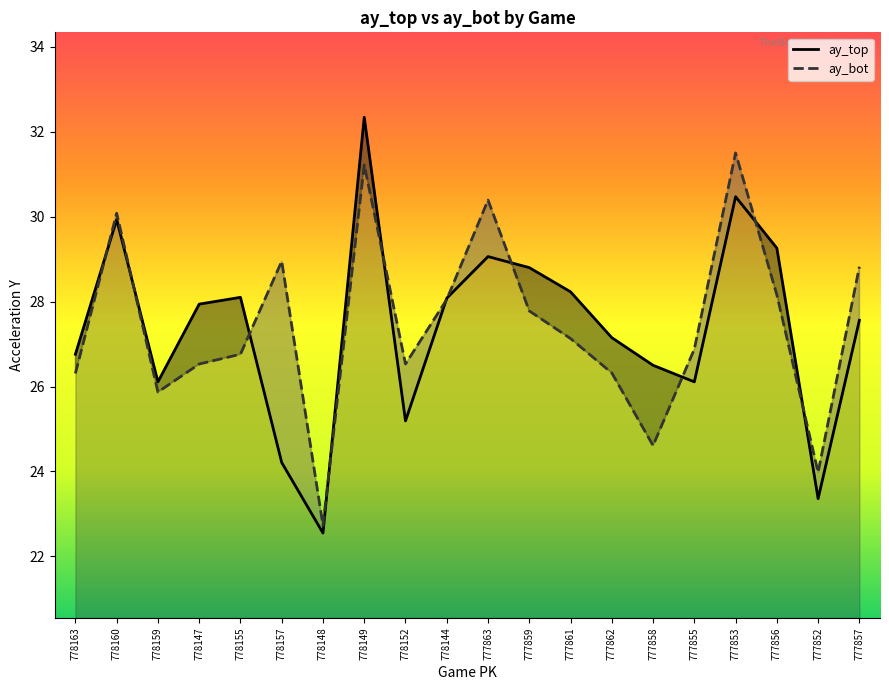

In ay_top, how many points are higher than both neighbors (excluding endpoints)?

5